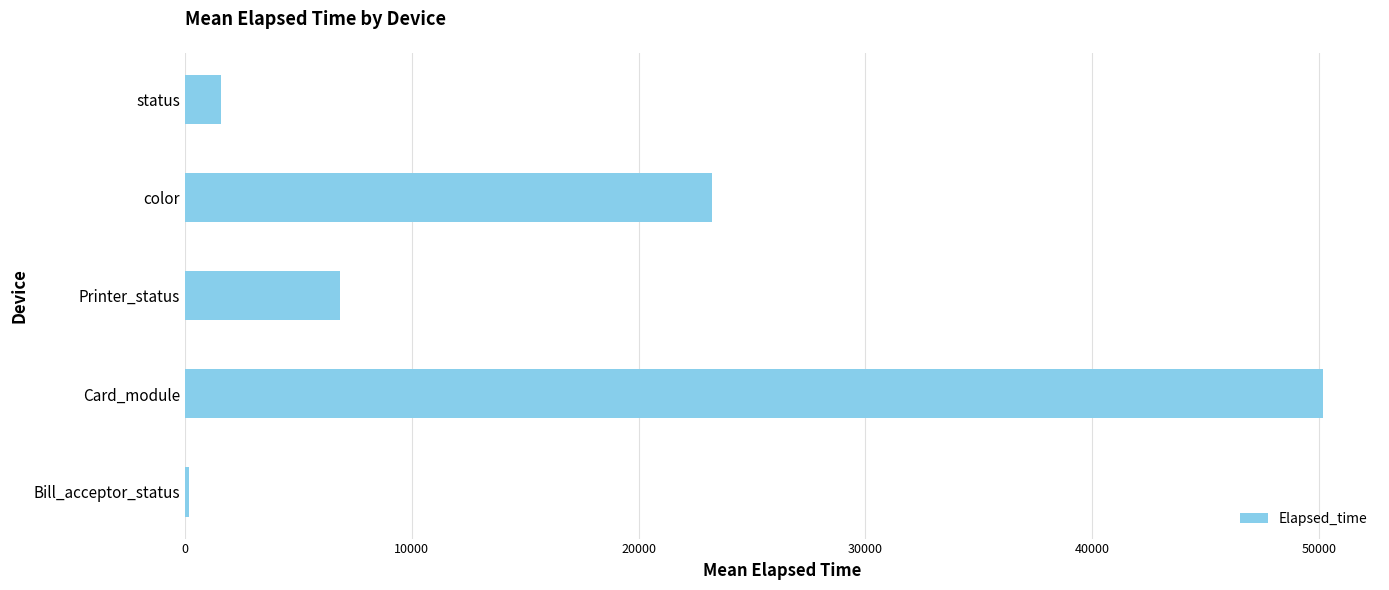

What is the smallest value displayed?

180